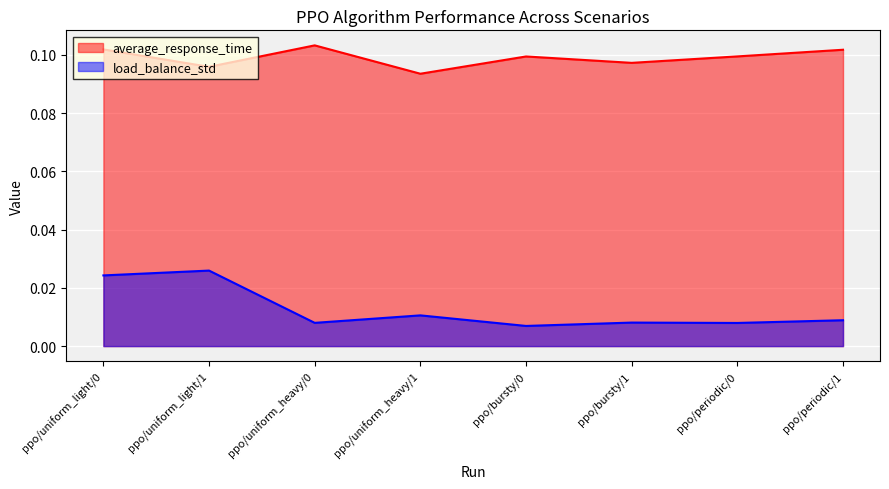

Which series has the largest total across all categories?

average_response_time